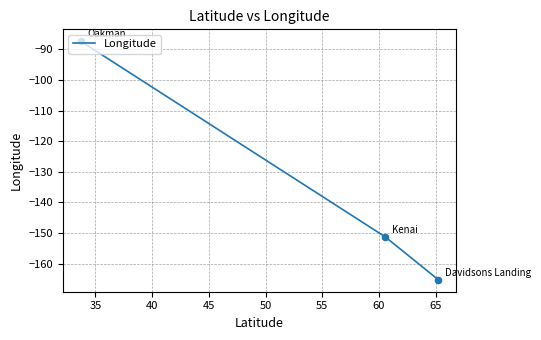

What is the maximum value shown in the chart?

-87.4